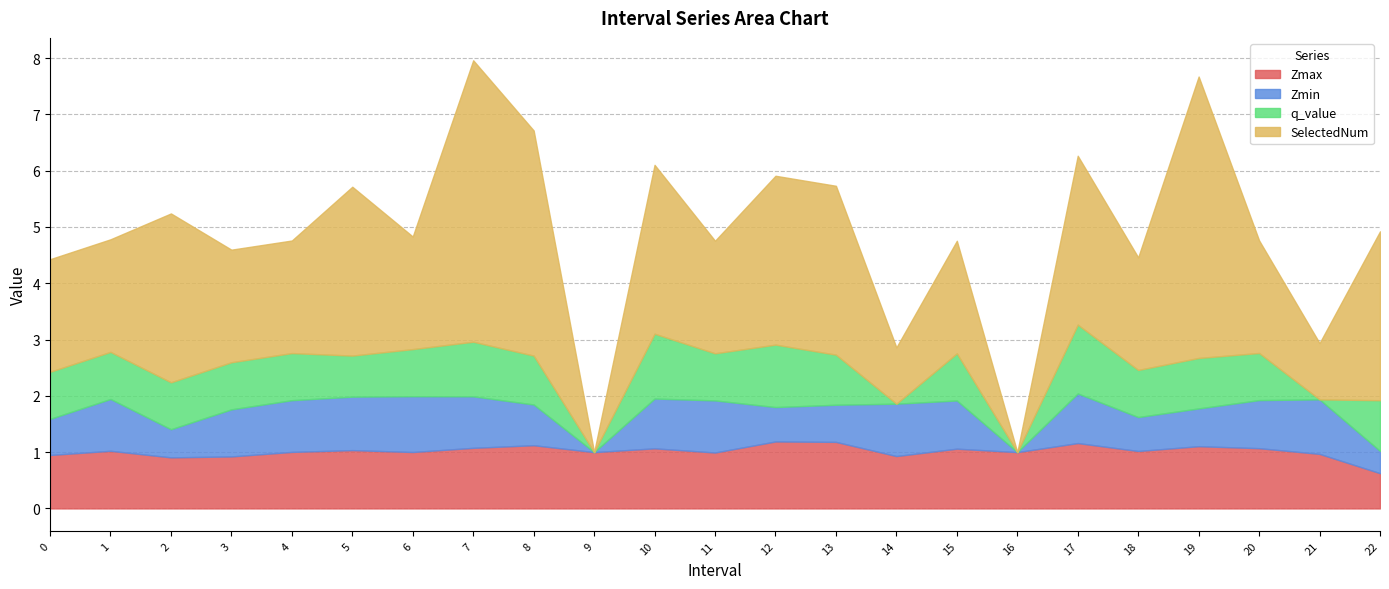

True or false: Zmin has a value of 0.5 at 2.

True